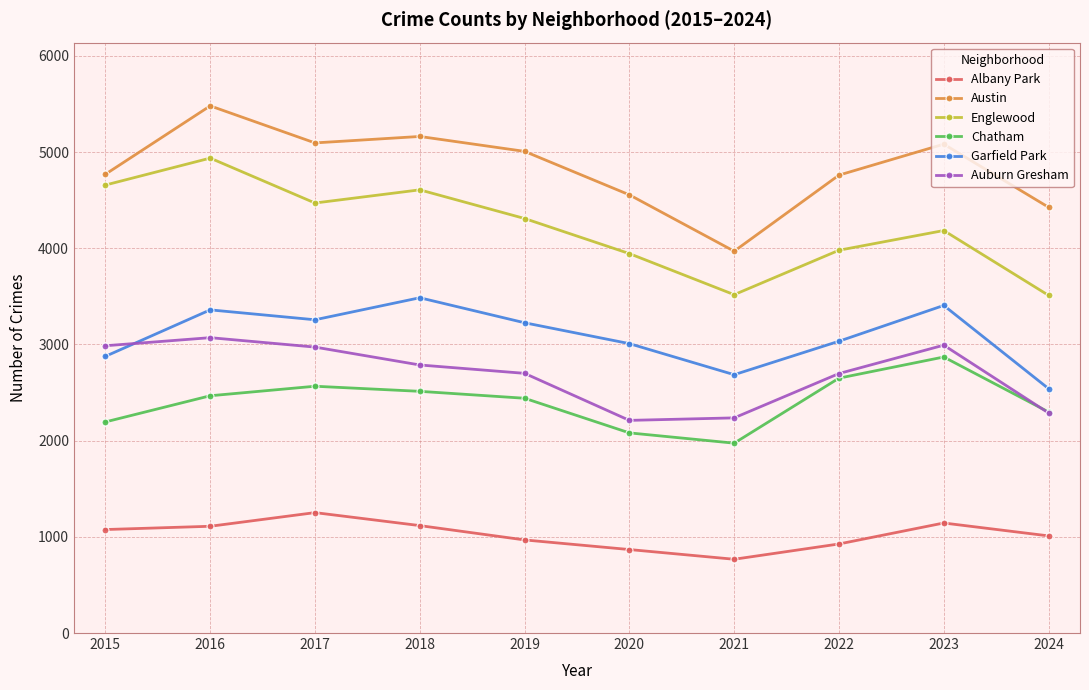

At which category does the chart reach its peak across all series?

2016